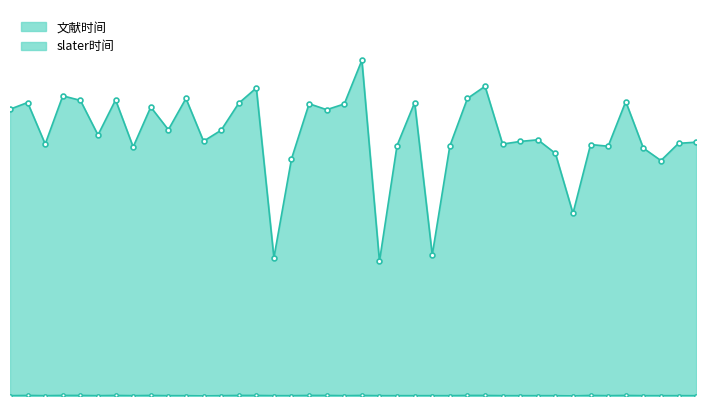

Which category has the lowest value in the slater时间 series?

12